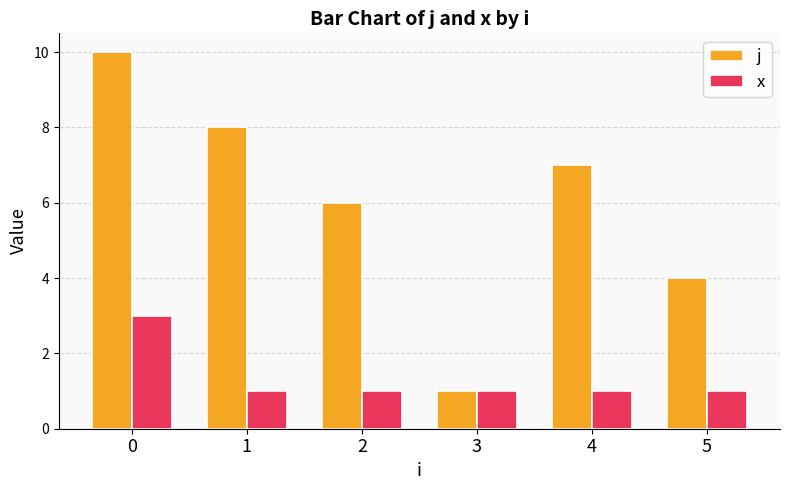

What is the value of the j bar at the 1st from the left?

10